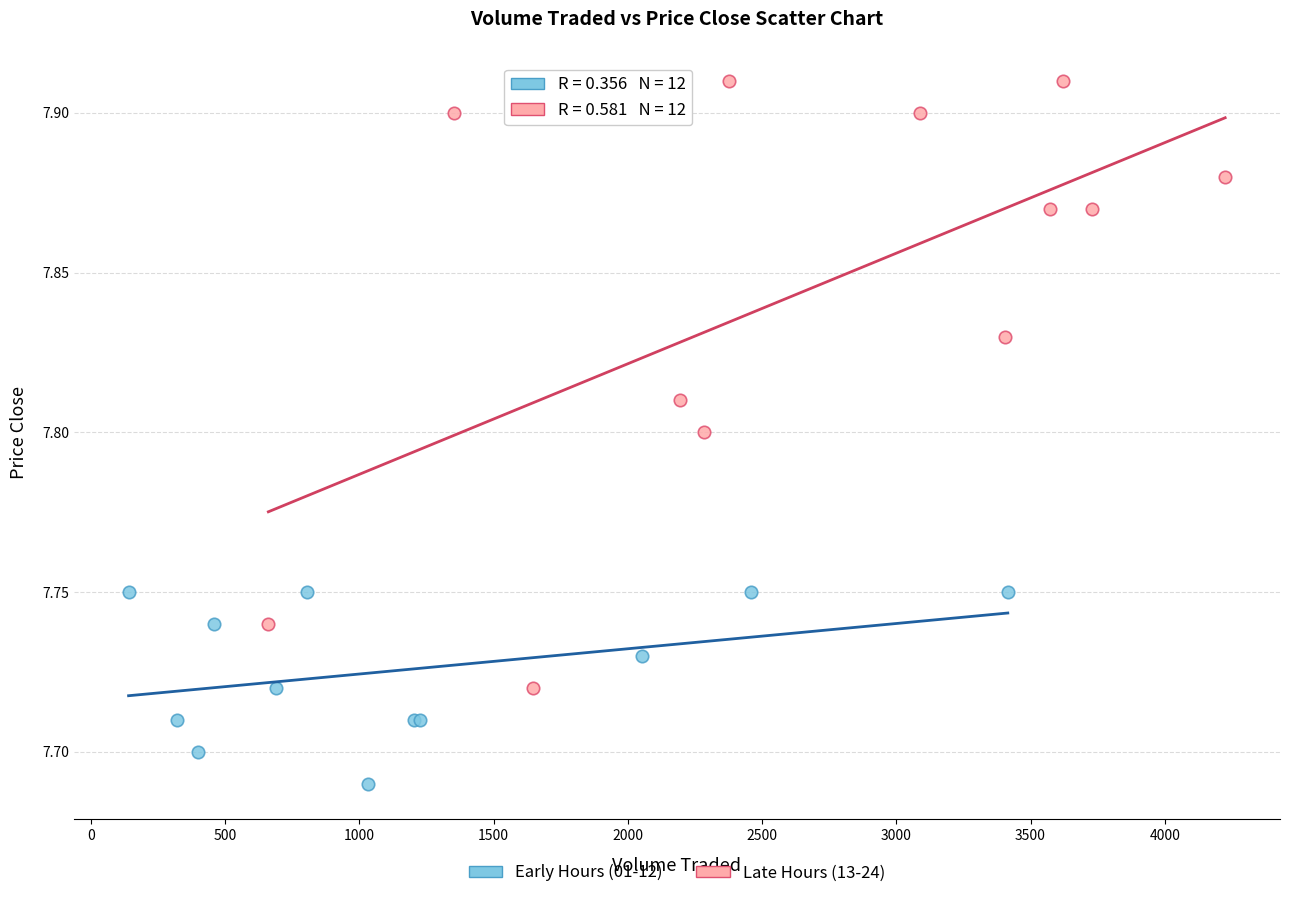

Which series has the largest Y range (max minus min)?

Late Hours (13-24)